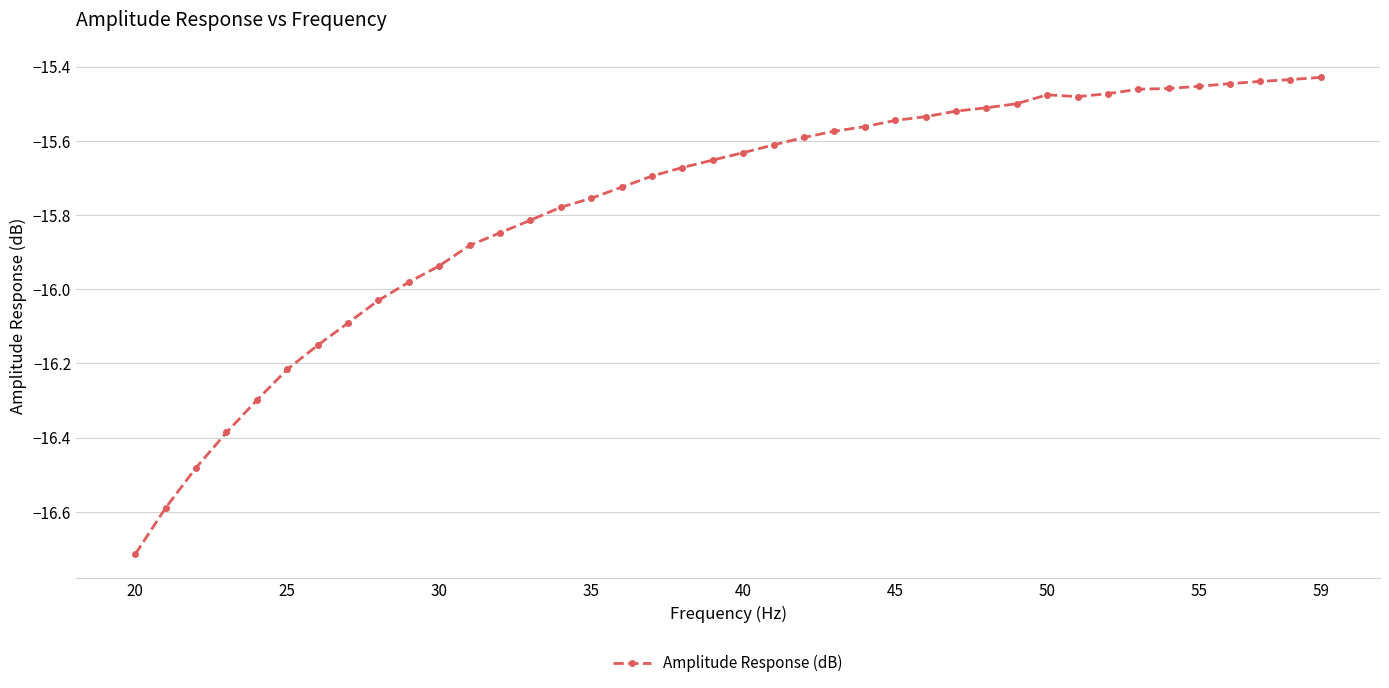

What is the minimum value shown in the chart?

-16.7